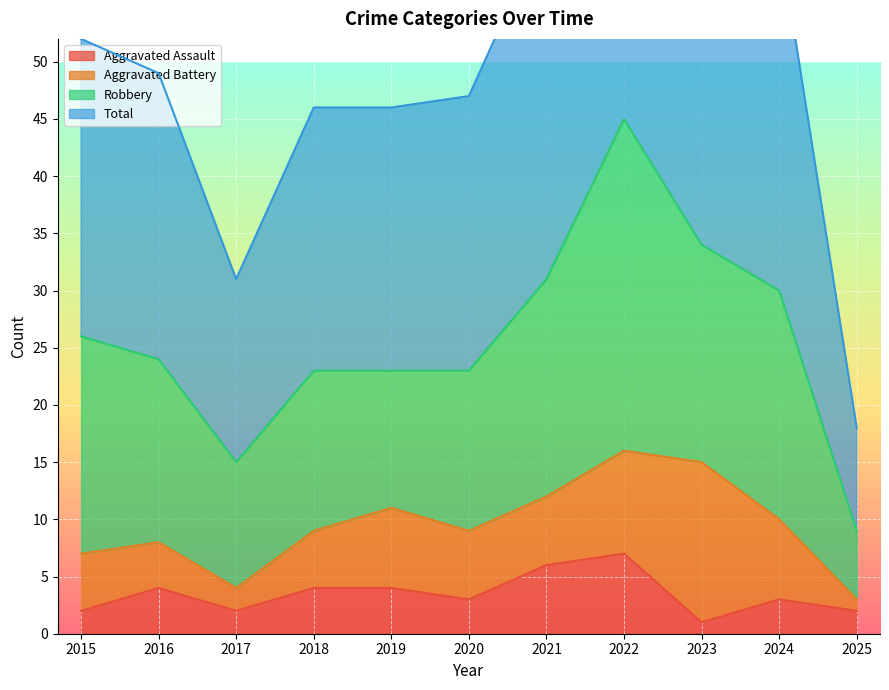

What is the highest value of the Aggravated Assault series?

7